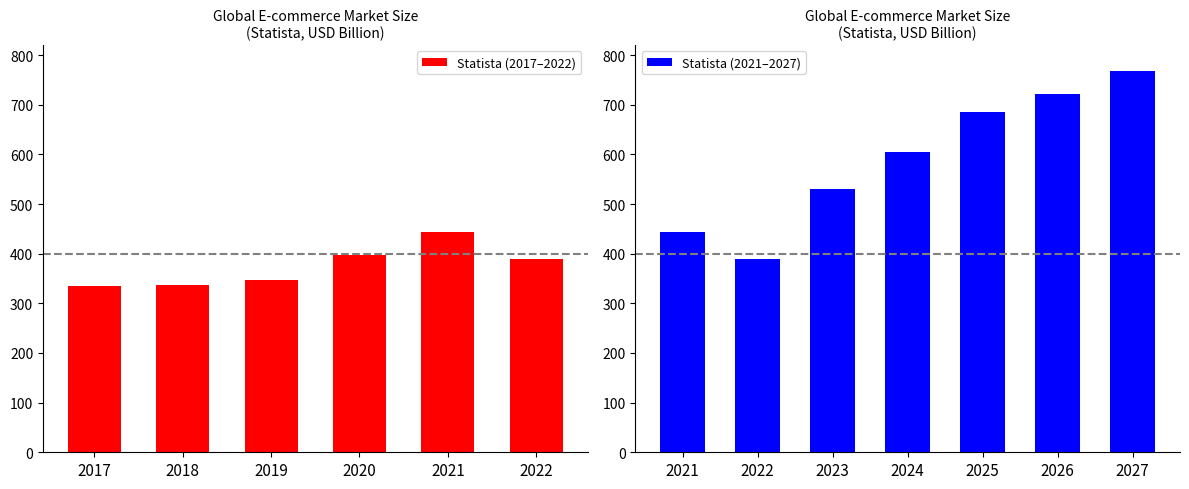

The value at 2021 is 443.8. True or false?

True